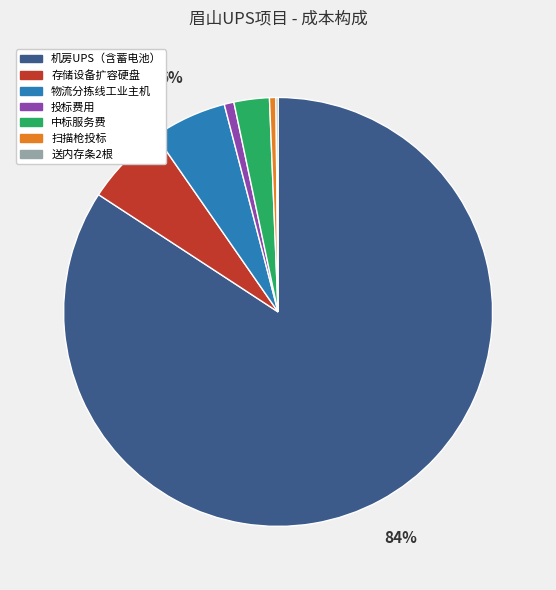

Which has a higher value, 机房UPS（含蓄电池） or 存储设备扩容硬盘?

机房UPS（含蓄电池）